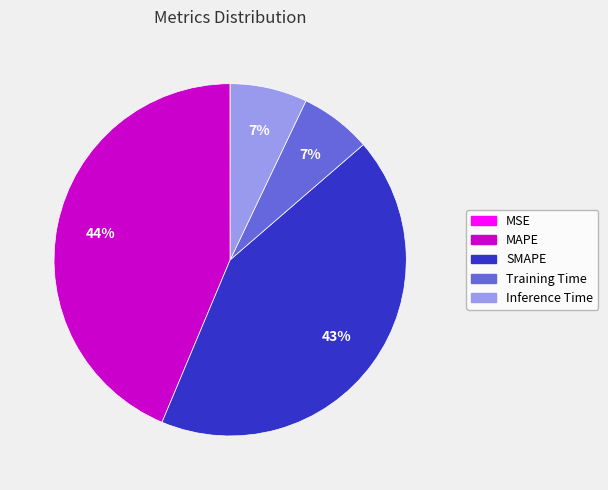

The Training Time slice represents 1% of the pie. True or false?

False